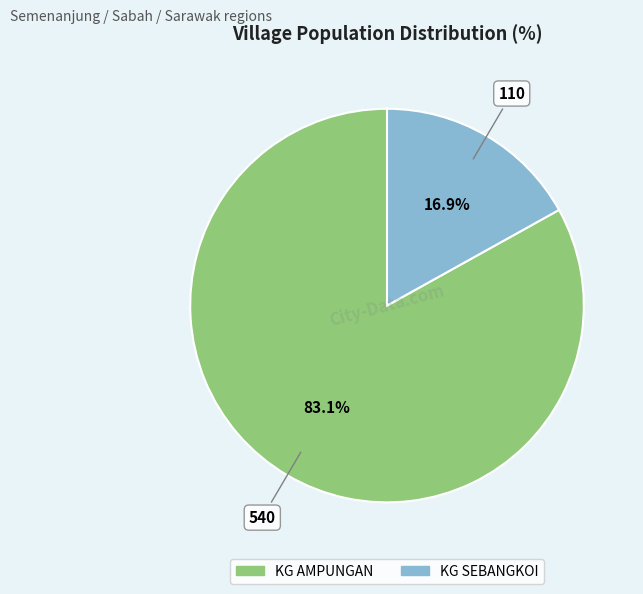

To the nearest percent, what is the combined percentage of KG AMPUNGAN and KG SEBANGKOI?

100%